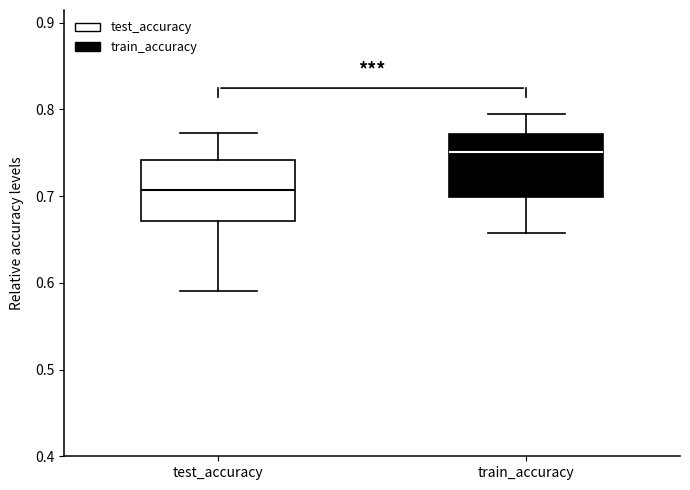

Reading left to right, transcribe this box plot: for each box, give where its median line is, the range the box spans, and where its two whiskers end, as read against the y-axis. The values are not printed on the chart, so give them approximately, as read against the axis.

test_accuracy: median 0.71, box 0.67 to 0.74, whiskers 0.59 to 0.77
train_accuracy: median 0.75, box 0.70 to 0.77, whiskers 0.66 to 0.79